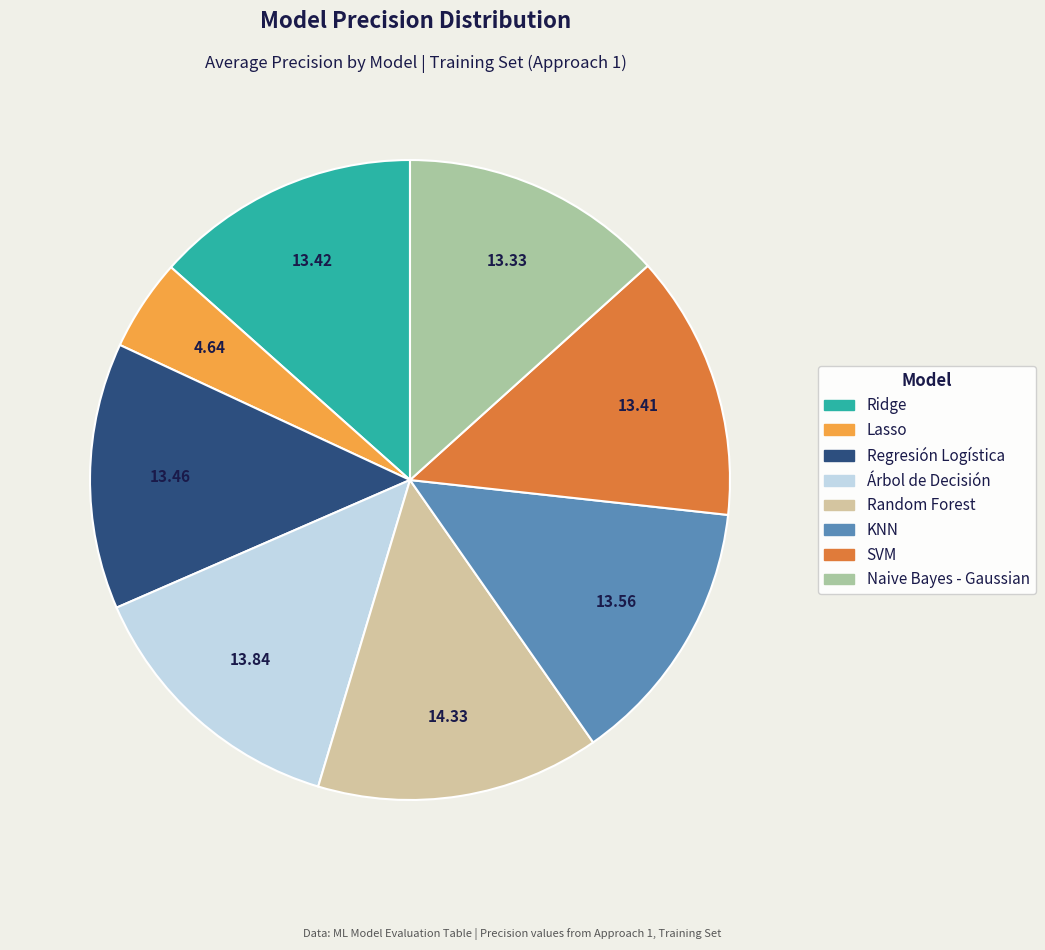

True or false: Random Forest accounts for 27% of the total.

False